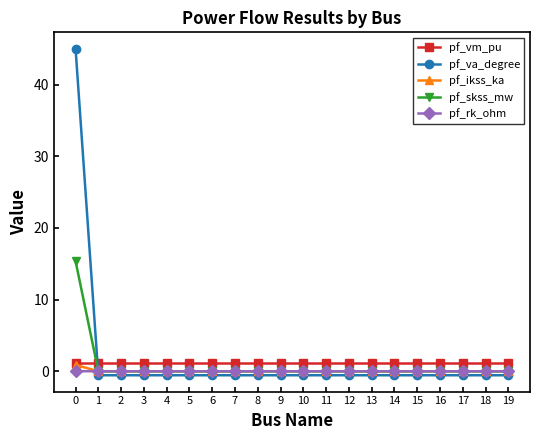

Which series has the widest spread of values?

pf_va_degree